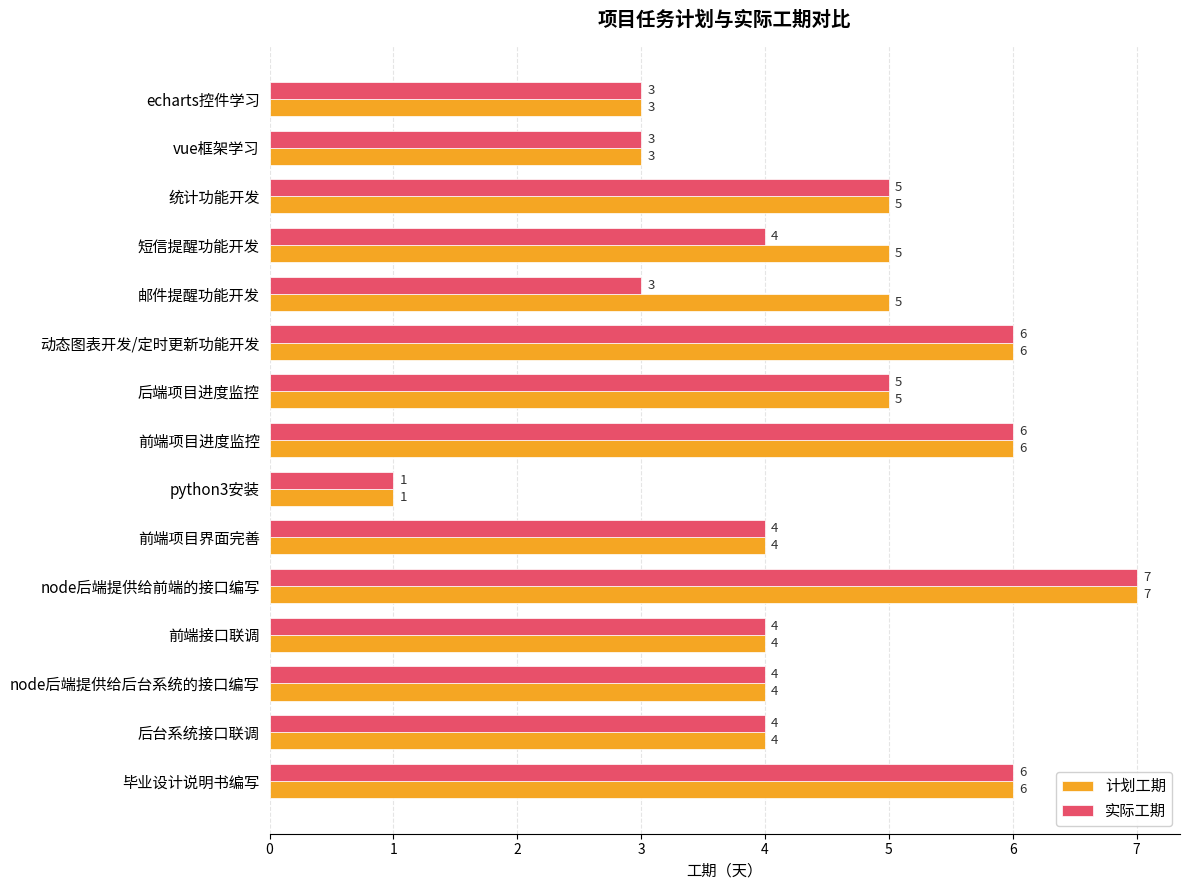

Read the 实际工期 value at 毕业设计说明书编写.

6